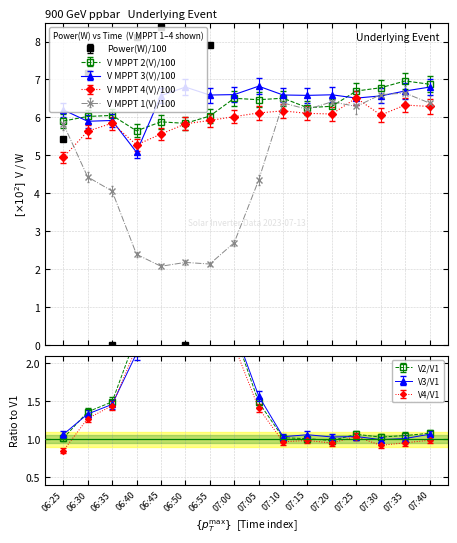

Reading right to left, transcribe all the data shown in this chart.

Power(W): 07:40=31.0	07:35=40.5	07:30=35.0	07:25=17.7	07:20=17.6	07:15=14.8	07:10=19.5	07:05=19.9	07:00=11.5	06:55=7.9	06:50=0.0	06:45=8.4	06:40=8.1	06:35=0.0	06:30=7.2	06:25=5.4
V MPPT 1(V): 07:40=6.4	07:35=6.6	07:30=6.6	07:25=6.3	07:20=6.4	07:15=6.2	07:10=6.4	07:05=4.3	07:00=2.7	06:55=2.1	06:50=2.2	06:45=2.1	06:40=2.4	06:35=4.1	06:30=4.4	06:25=5.8
V MPPT 2(V): 07:40=6.9	07:35=7.0	07:30=6.8	07:25=6.7	07:20=6.3	07:15=6.3	07:10=6.5	07:05=6.5	07:00=6.5	06:55=6.0	06:50=5.8	06:45=5.9	06:40=5.6	06:35=6.1	06:30=6.0	06:25=5.9
V MPPT 3(V): 07:40=6.8	07:35=6.7	07:30=6.6	07:25=6.5	07:20=6.6	07:15=6.6	07:10=6.6	07:05=6.8	07:00=6.6	06:55=6.6	06:50=6.8	06:45=6.6	06:40=5.1	06:35=5.9	06:30=5.9	06:25=6.2
V MPPT 4(V): 07:40=6.1	07:35=6.1	07:30=5.9	07:25=6.3	07:20=5.9	07:15=5.9	07:10=6.0	07:05=5.9	07:00=5.8	06:55=5.7	06:50=5.7	06:45=5.4	06:40=5.1	06:35=5.7	06:30=5.5	06:25=4.8